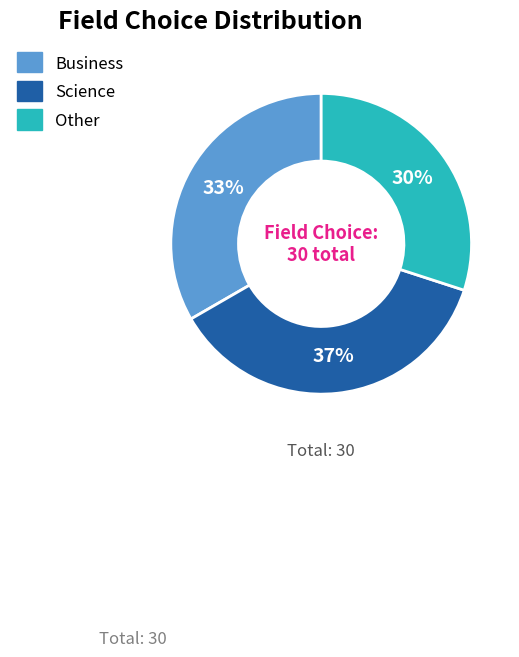

Which has a higher value, Other or Science?

Science